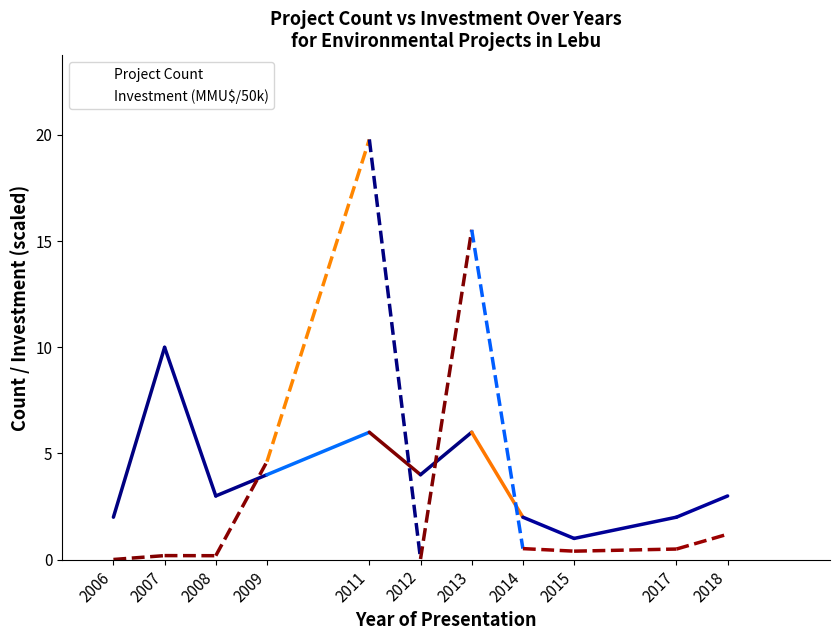

Does the chart display data point markers on the line(s)?

No